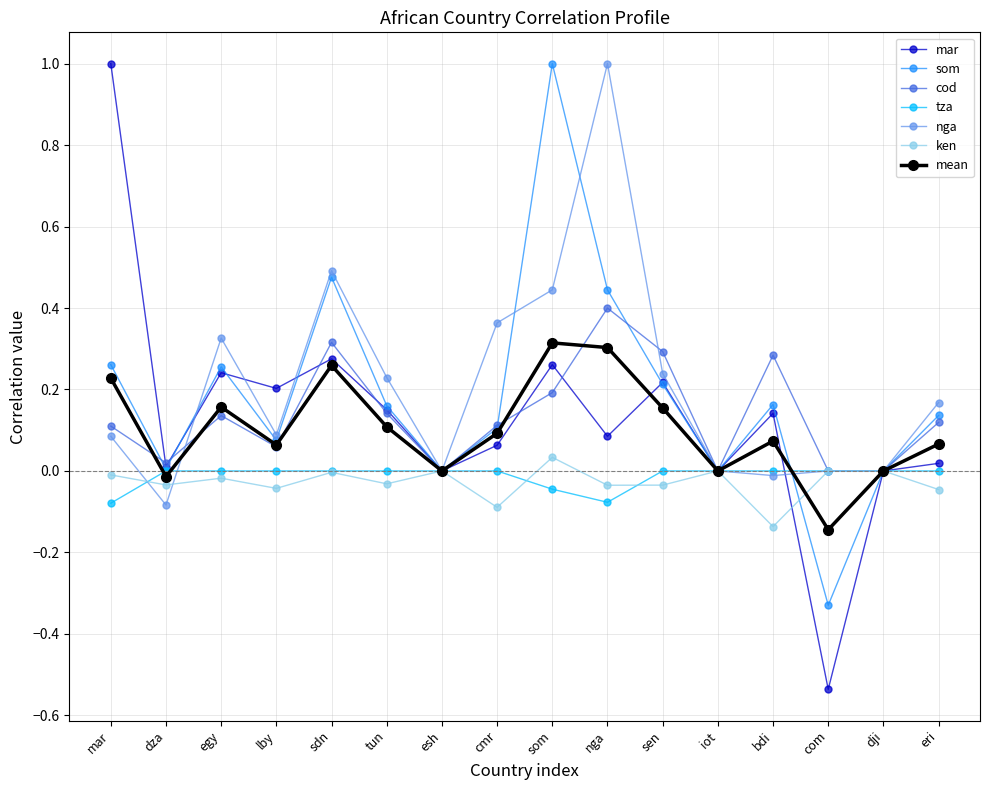

What is the sum of all tza values?

-0.2